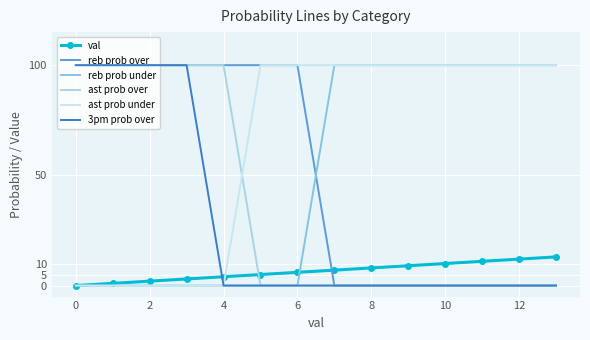

What is the average value of the reb prob over series?

50